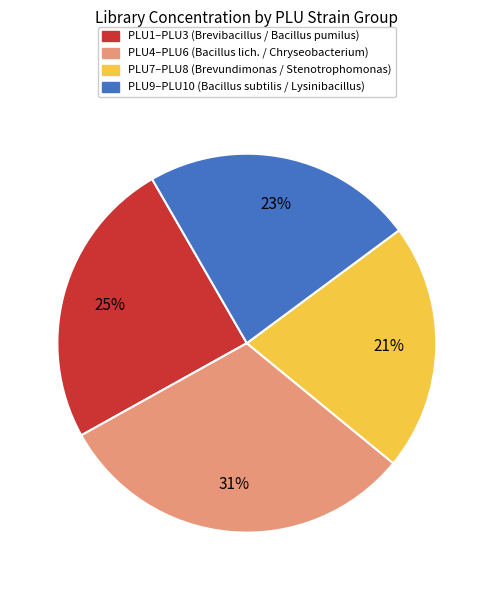

To the nearest percent, what is the difference between the largest and smallest slice percentages?

10%